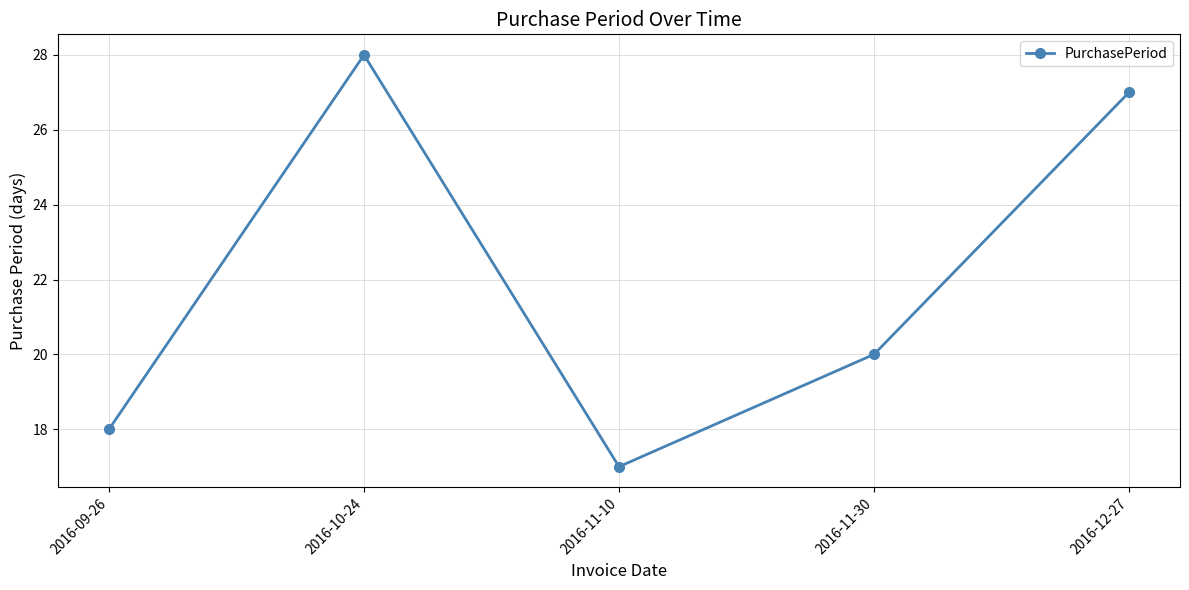

How many data points does each series have?

5